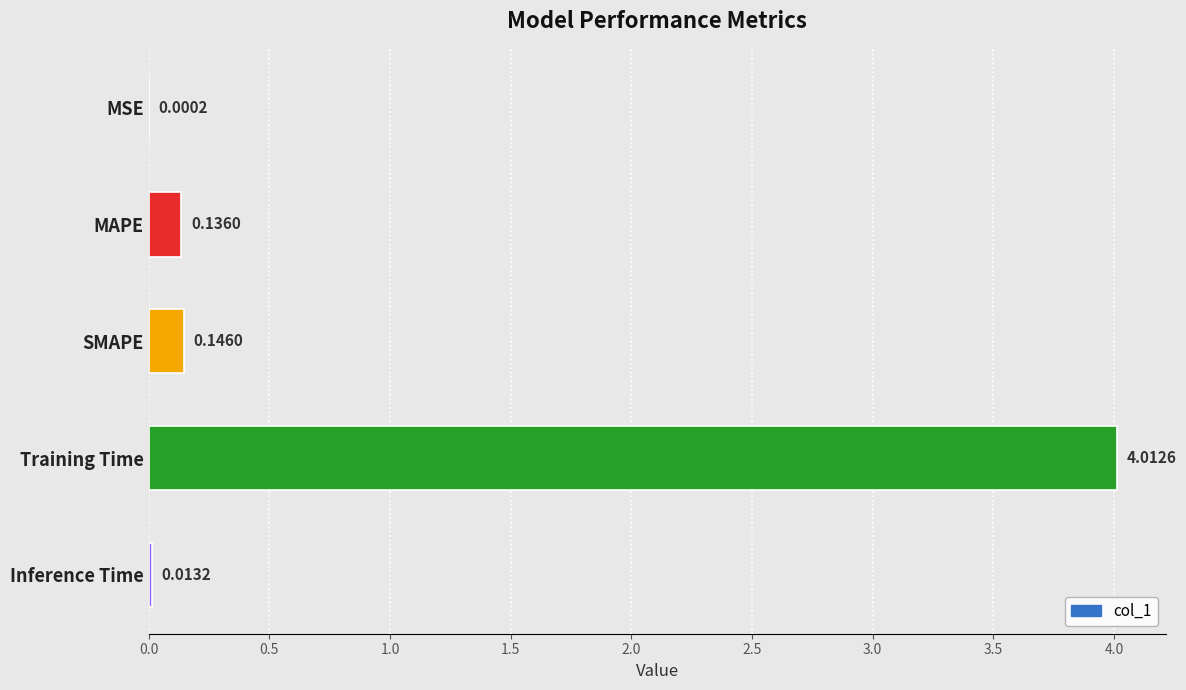

Which has a higher value, SMAPE or MAPE?

SMAPE